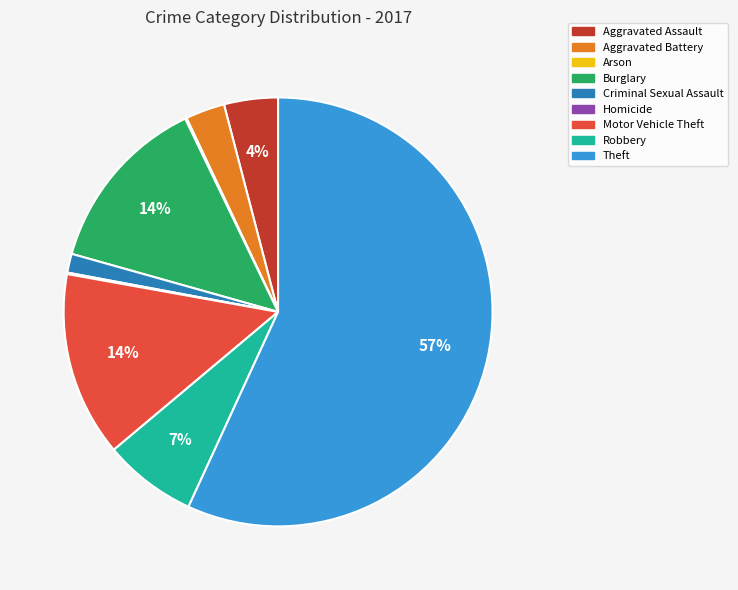

Combined, do Burglary and Criminal Sexual Assault account for over 50%?

No